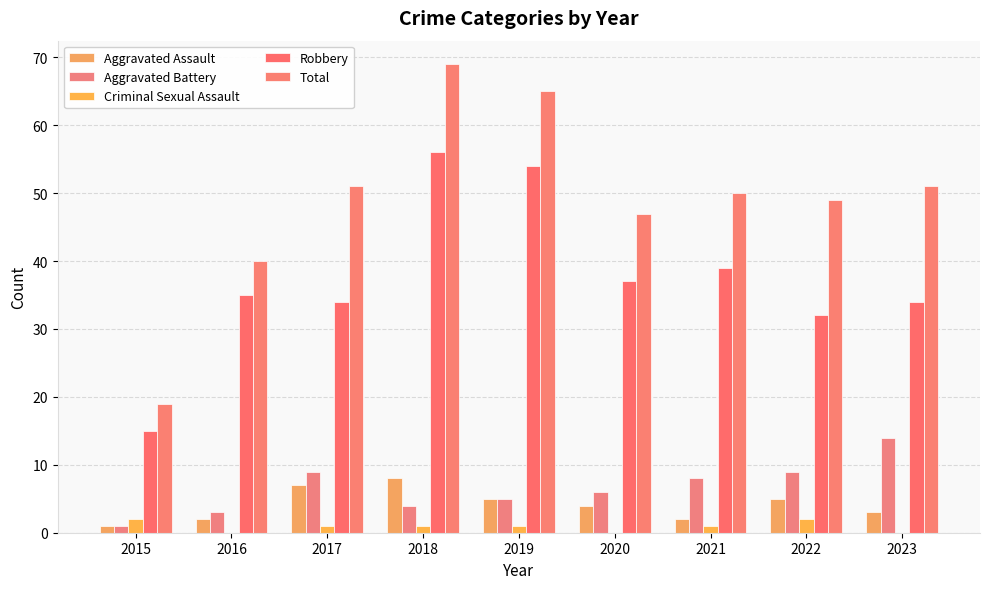

At which label does Aggravated Battery reach its peak?

2023